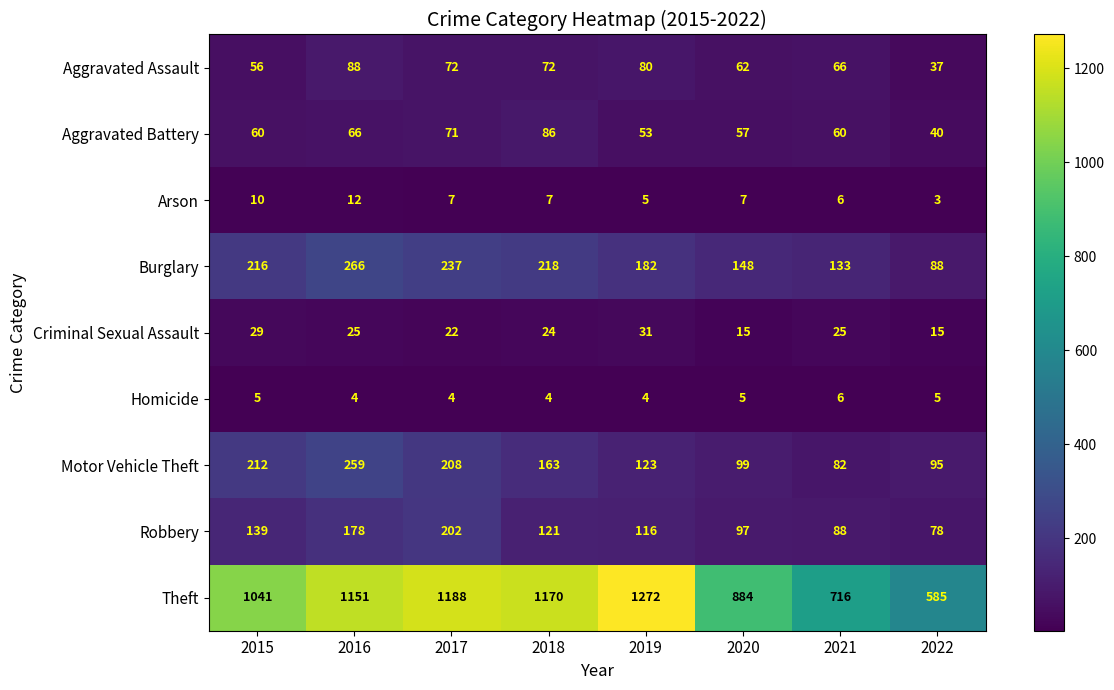

Is it true that Criminal Sexual Assault equals 25 at 2021?

True